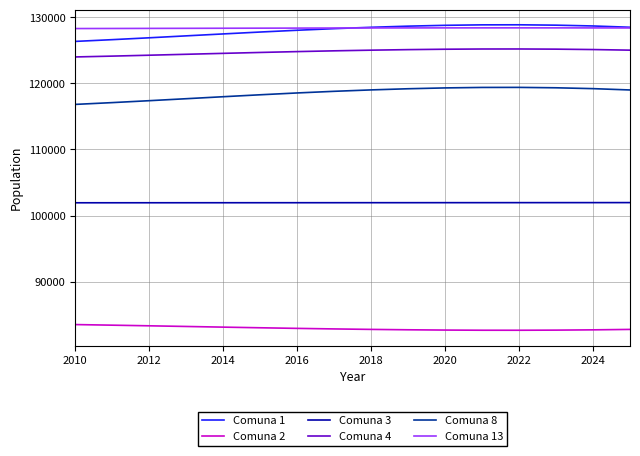

What is the maximum value for Comuna 13?

128371